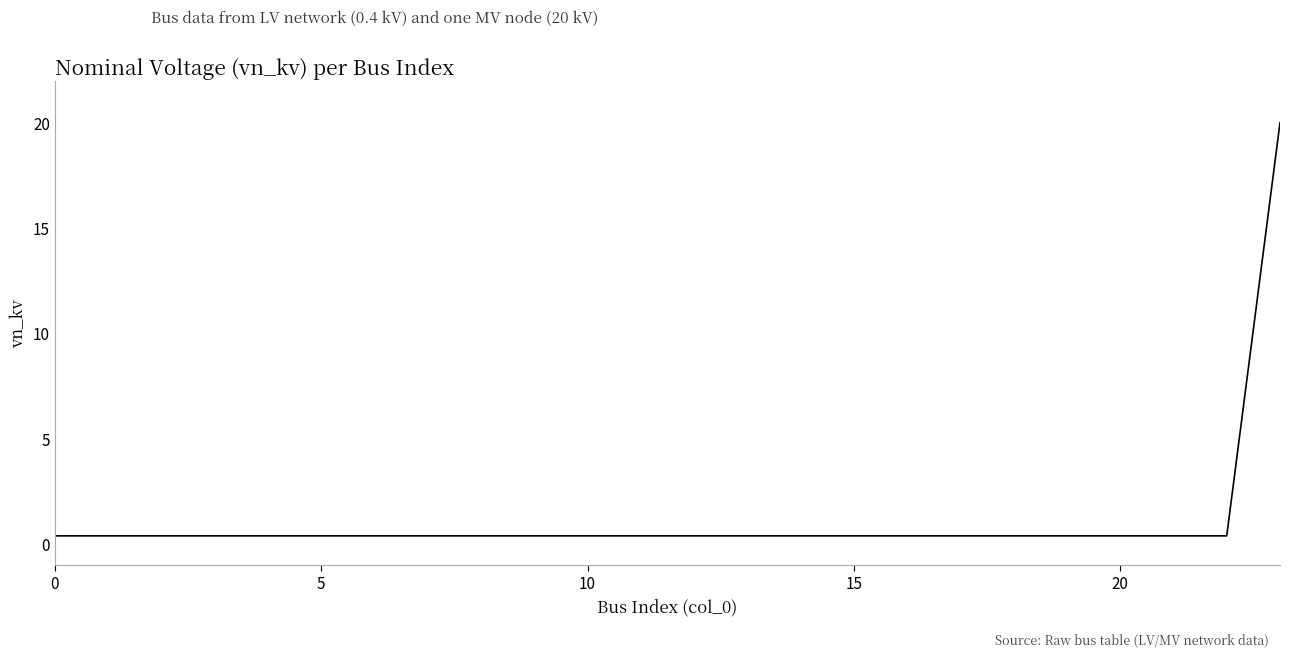

What is the greatest value displayed?

20.0